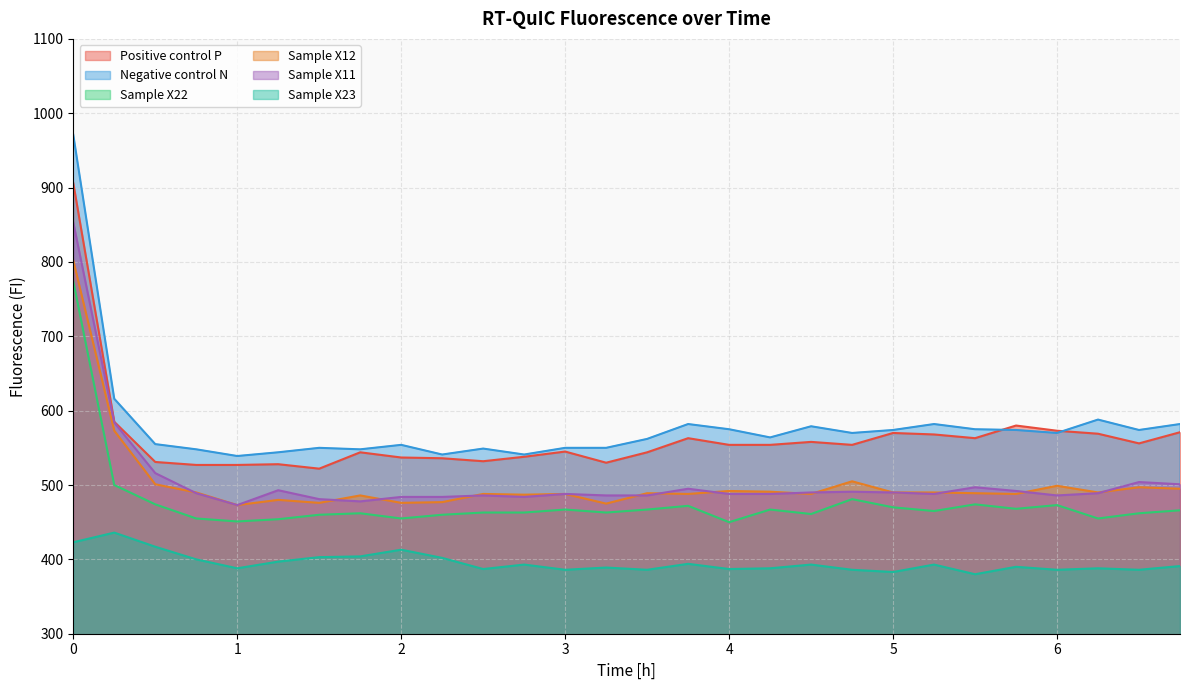

True or false: Sample X12 and Sample X22 intersect in this chart.

False